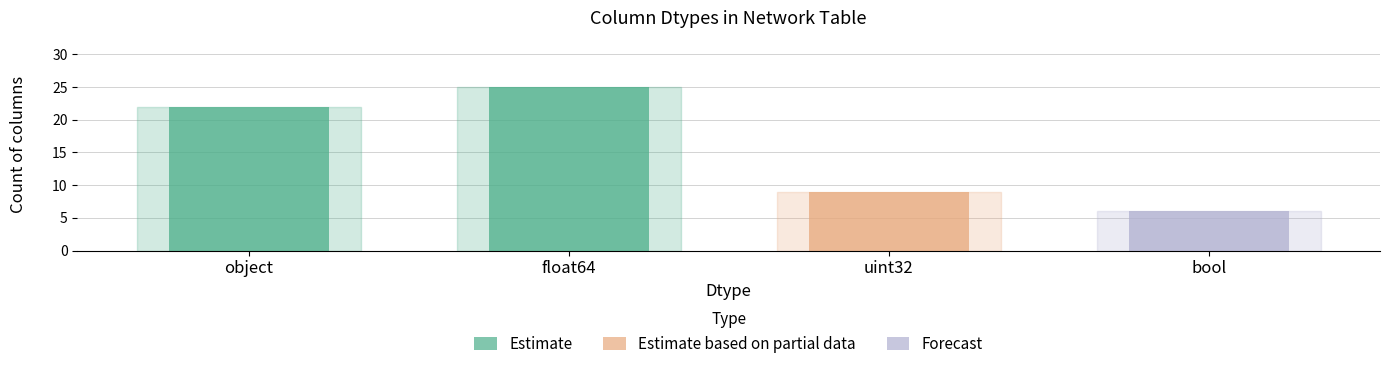

Rank the categories by value from highest to lowest.

float64, object, uint32, bool